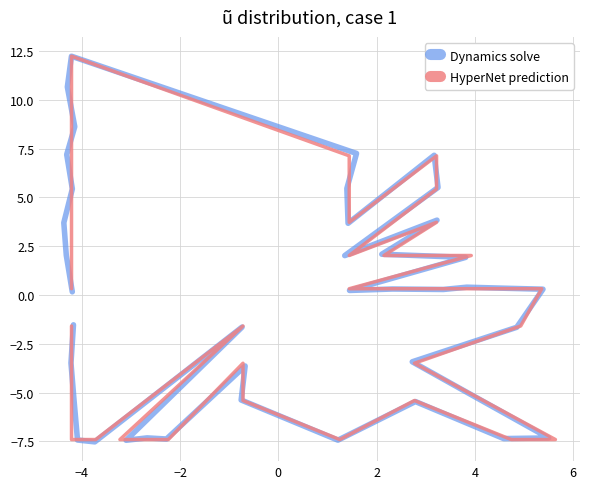

How many intersections are there between Dynamics solve and HyperNet prediction?

21